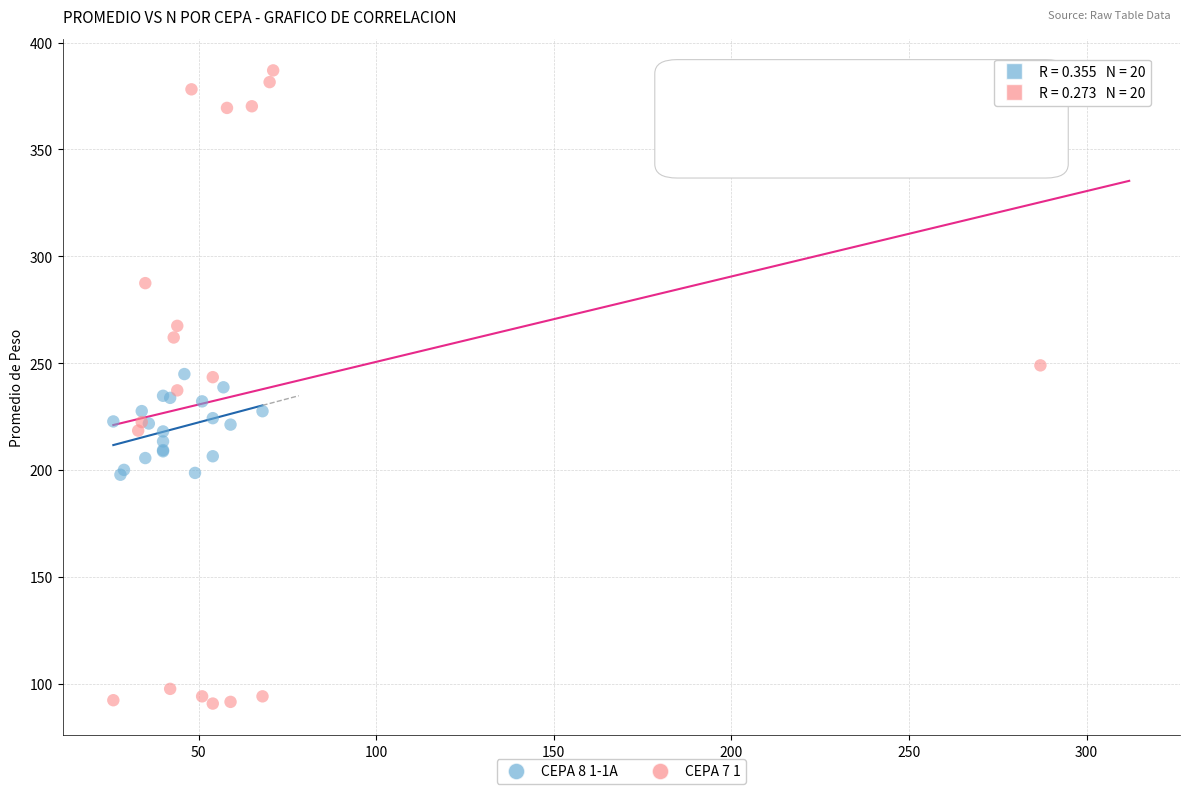

Which series contains the highest Y value?

CEPA 7 1